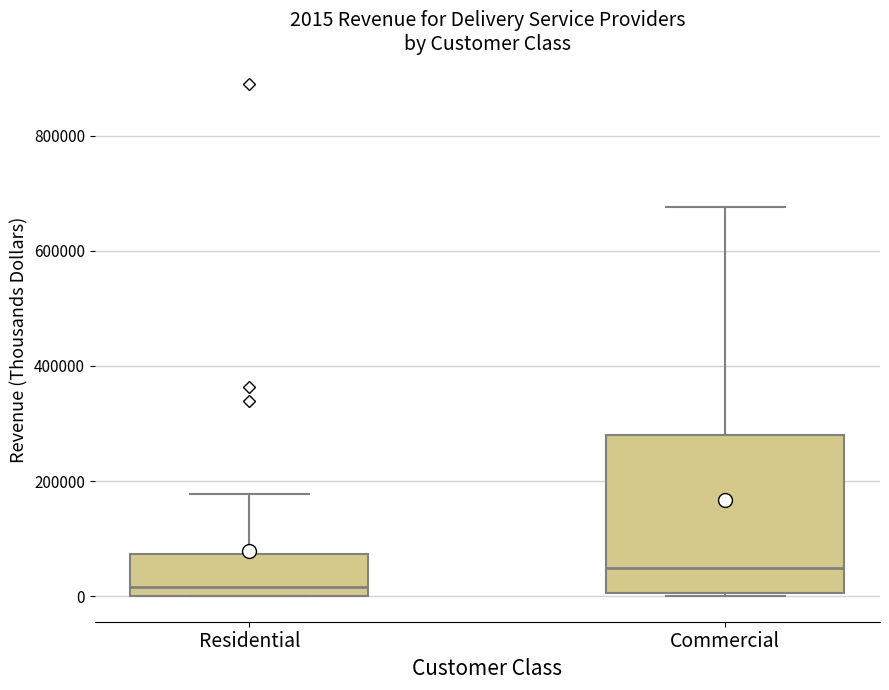

Which box's median line is the highest?

Commercial